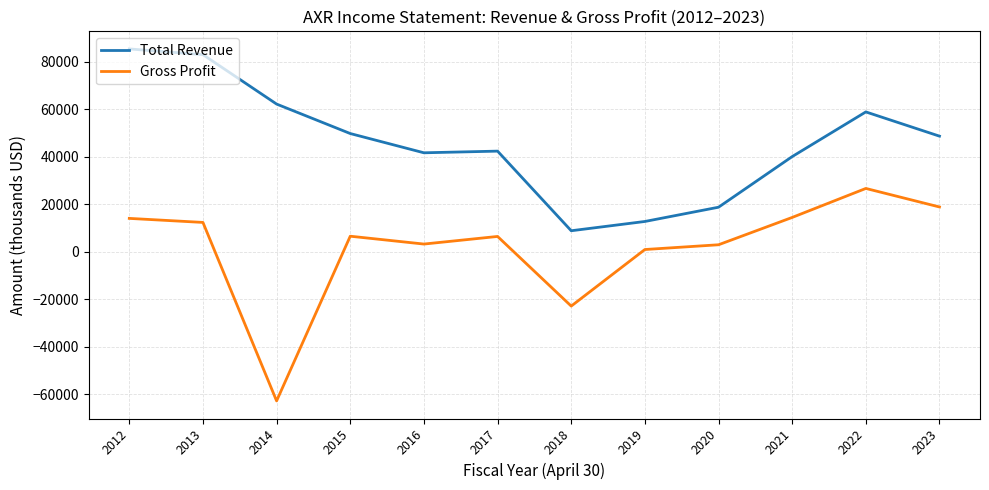

What value does the Gross Profit series have at 2022, to the nearest 10?

26700